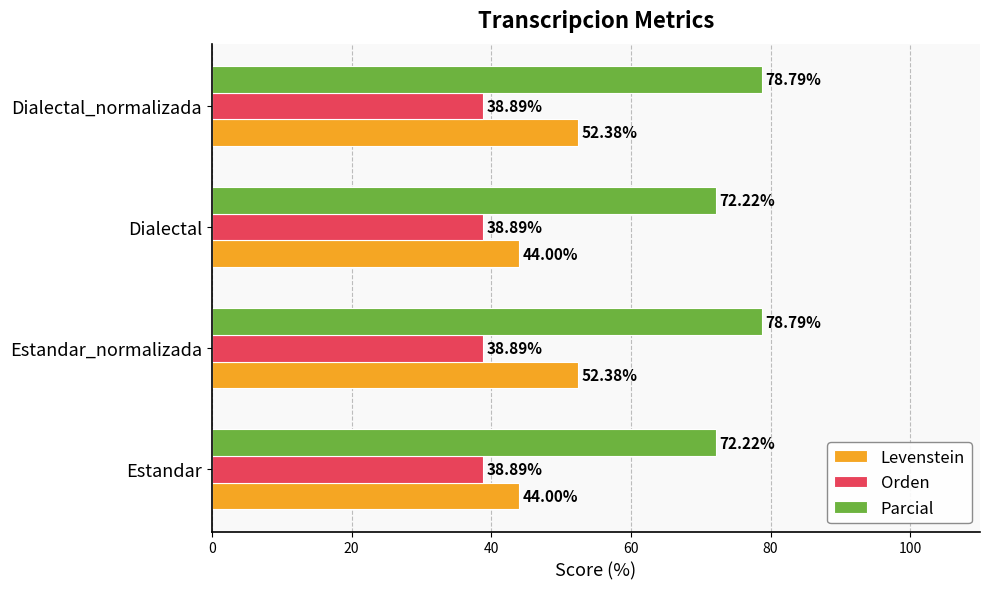

What is the sum of all Orden values?

155.6